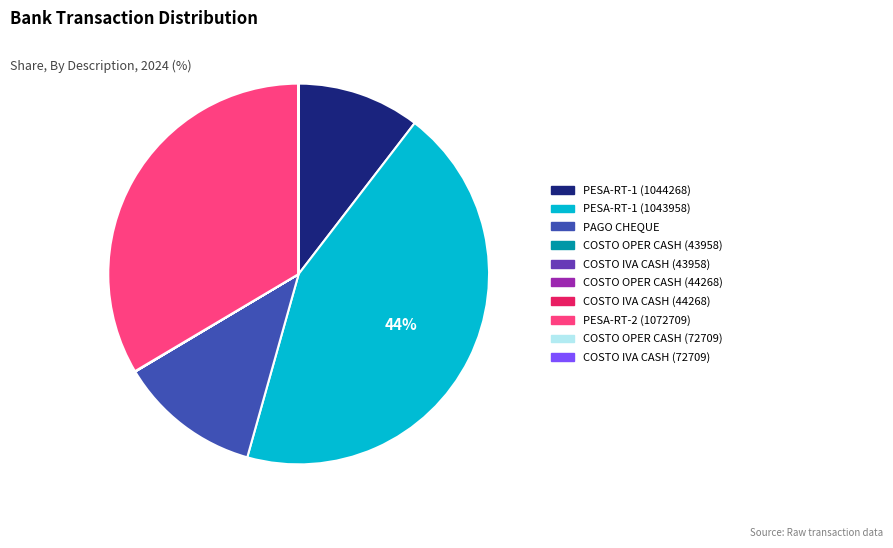

Is there any slice that represents more than half of the pie?

No